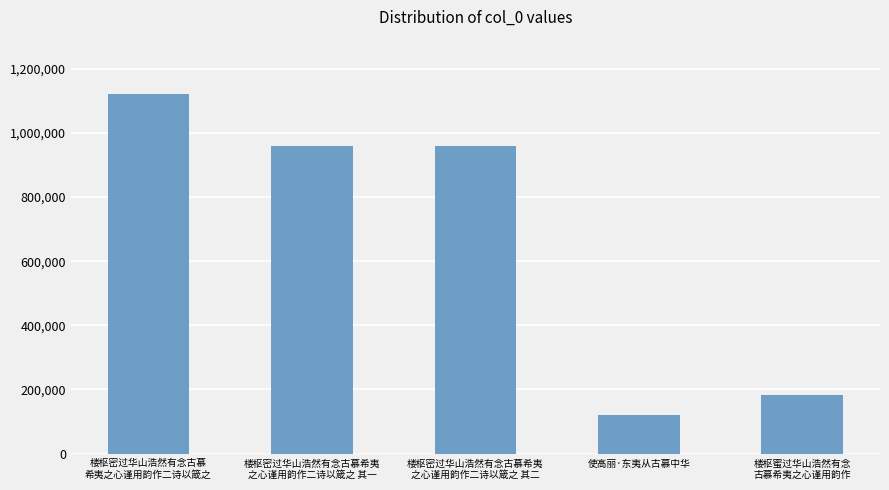

What is the difference between the values at 使高丽·东夷从古慕中华 and 楼枢蜜过华山浩然有念
古慕希夷之心谨用韵作?

62848